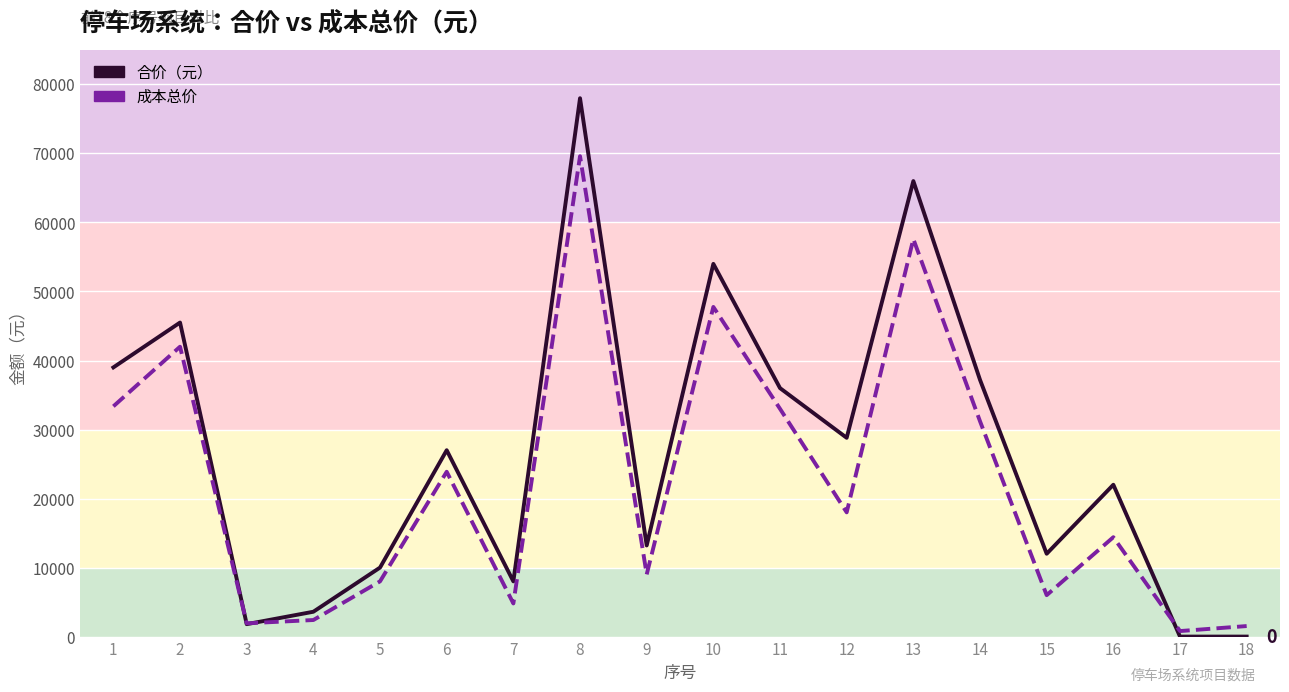

Where does the 合价（元） series first go above 27000?

1